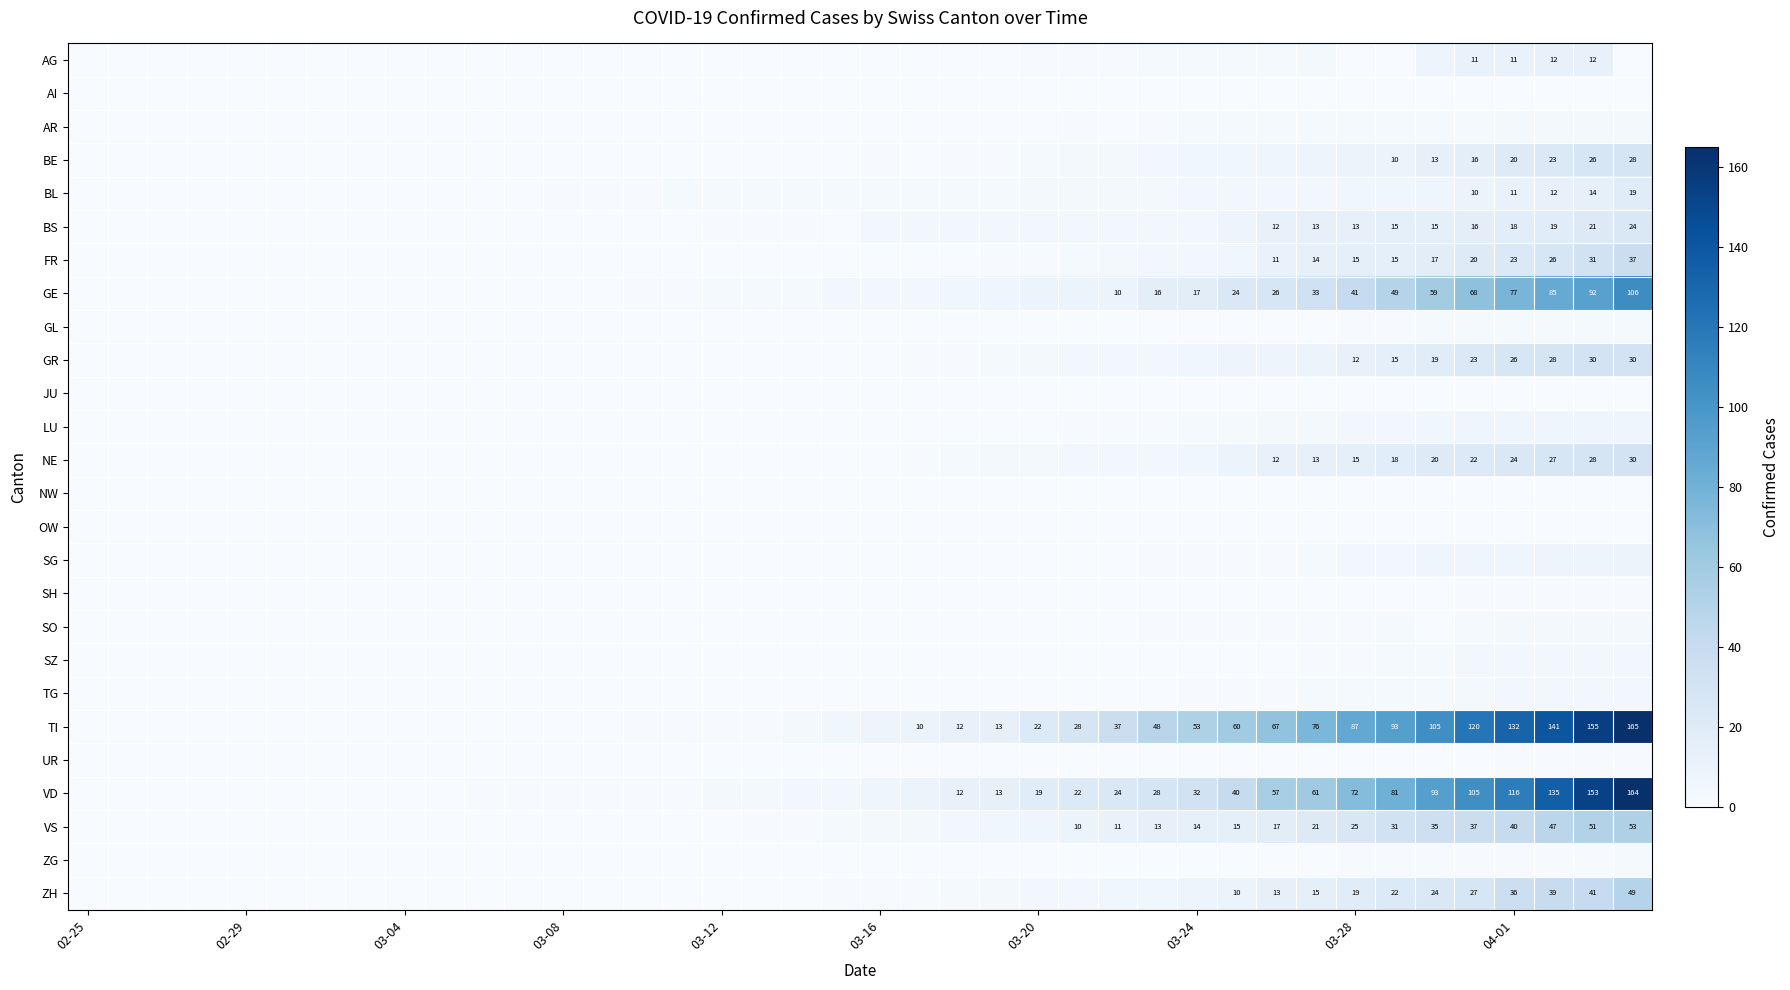

Is it true that AG equals 11 at 04-01?

True